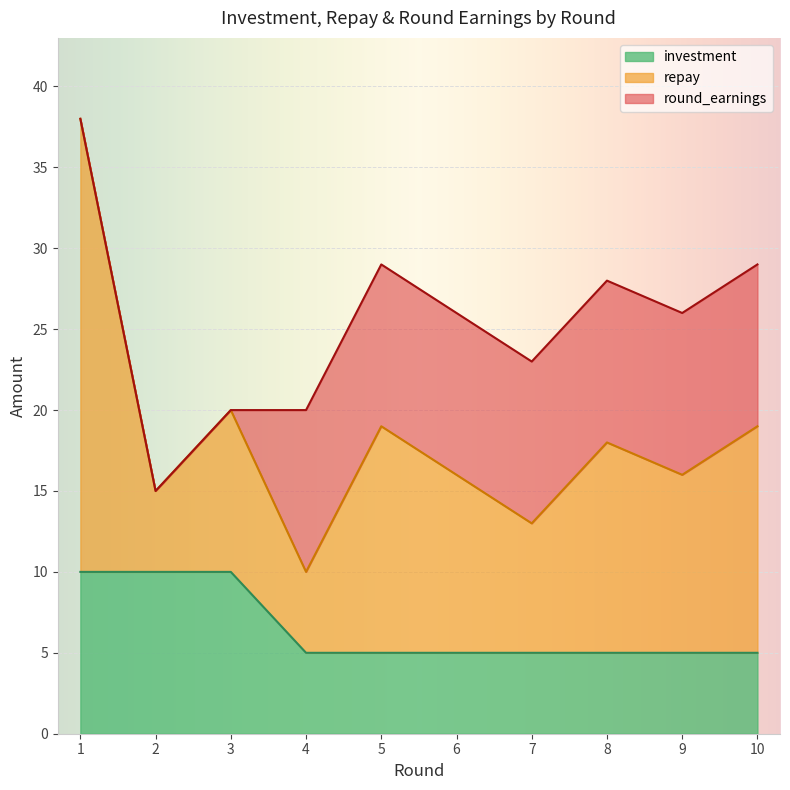

True or false: investment has a value of 3 at 2.

False